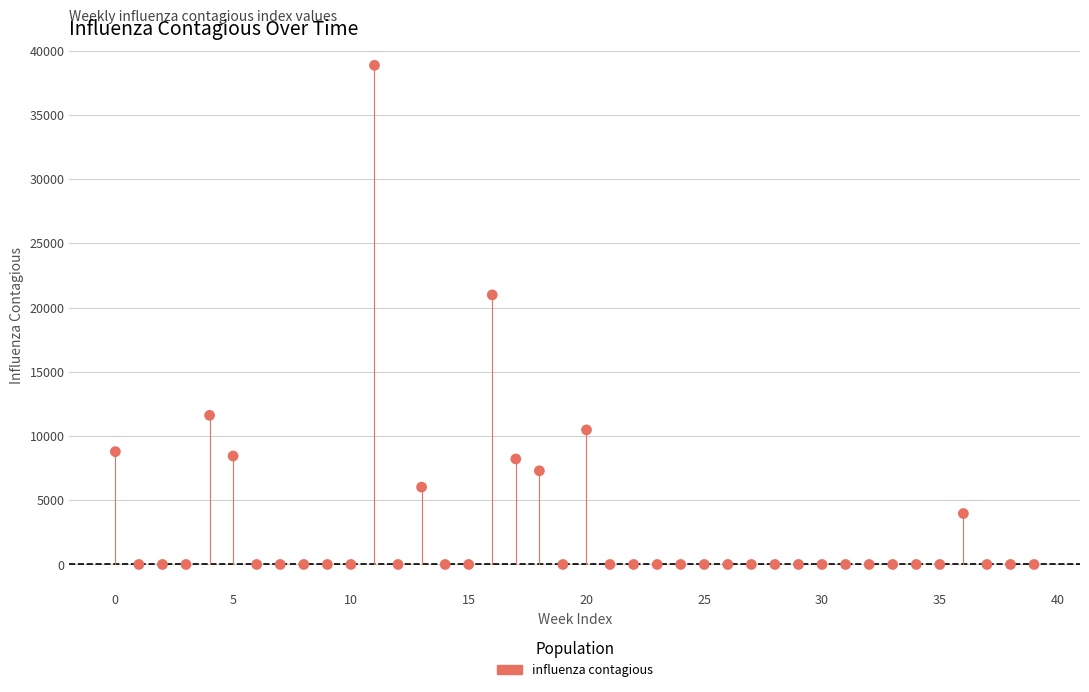

What Y value in the scatter plot is closest to 19429?

20986.6